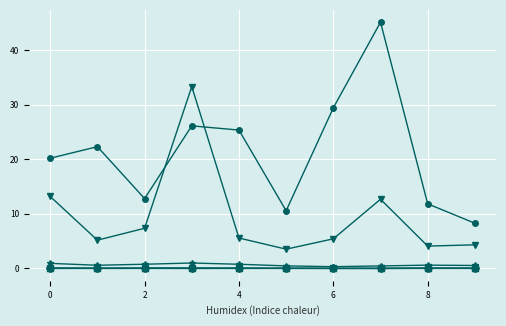

What is the maximum value shown in the chart?

45.1